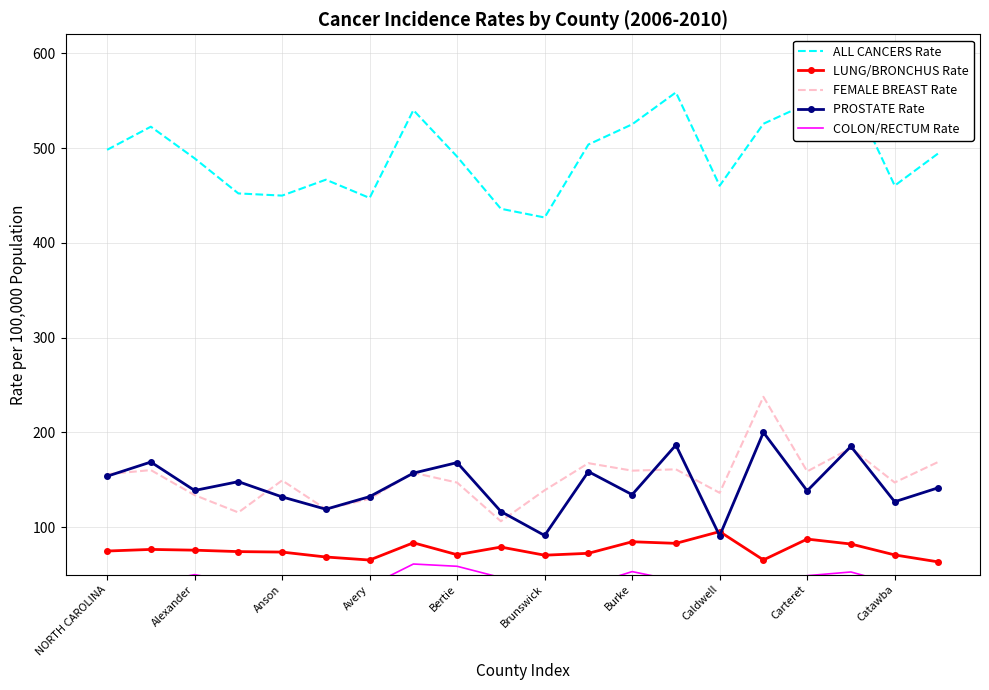

What is the maximum value for FEMALE BREAST Rate?

237.5